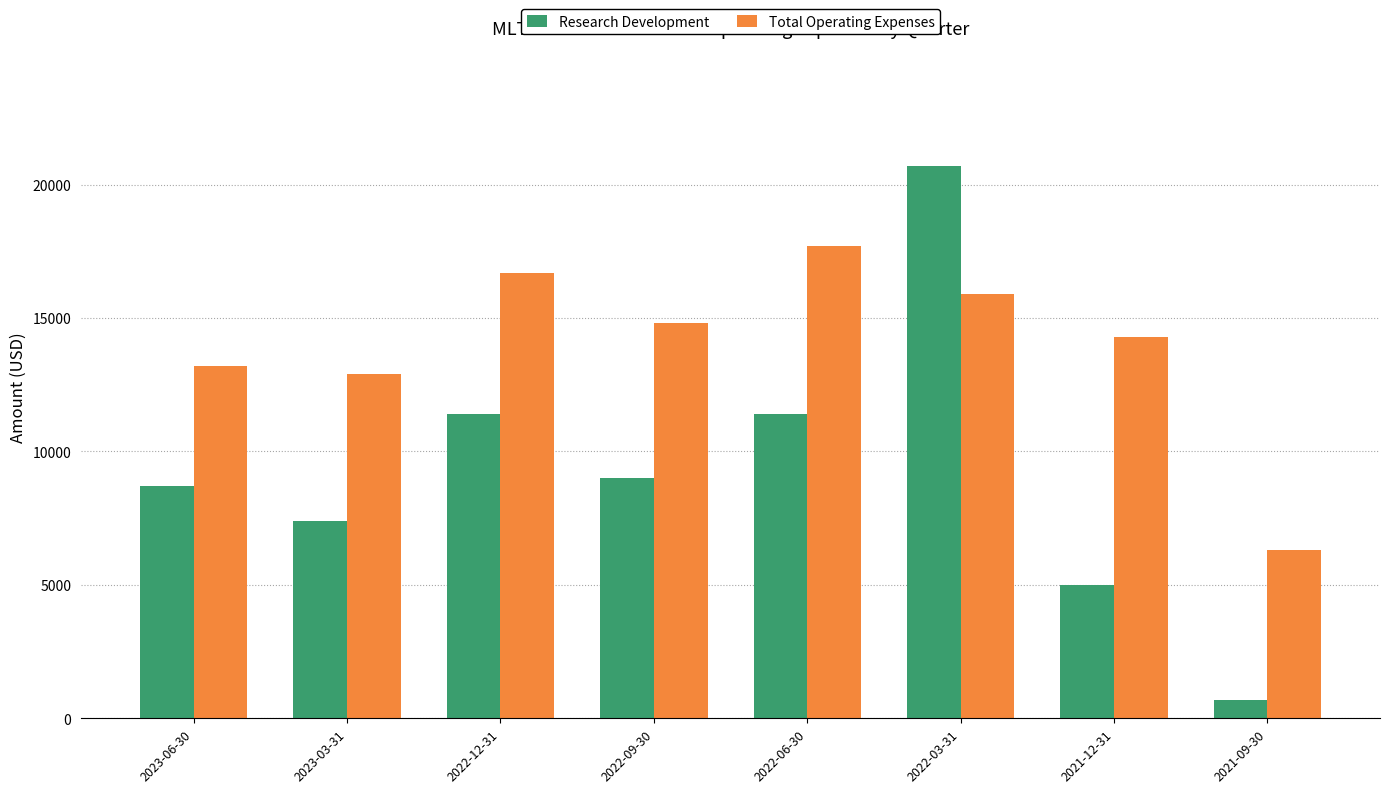

What is the sum of the Total Operating Expenses values at 2021-12-31 and 2022-06-30?

32000